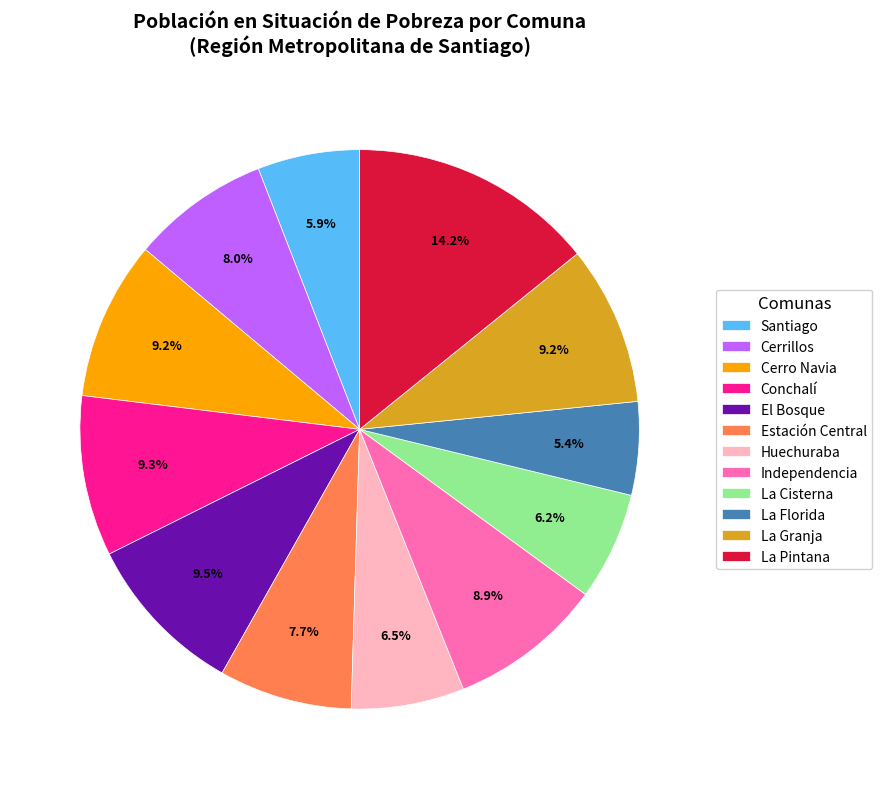

The La Cisterna slice represents 6% of the pie. True or false?

True